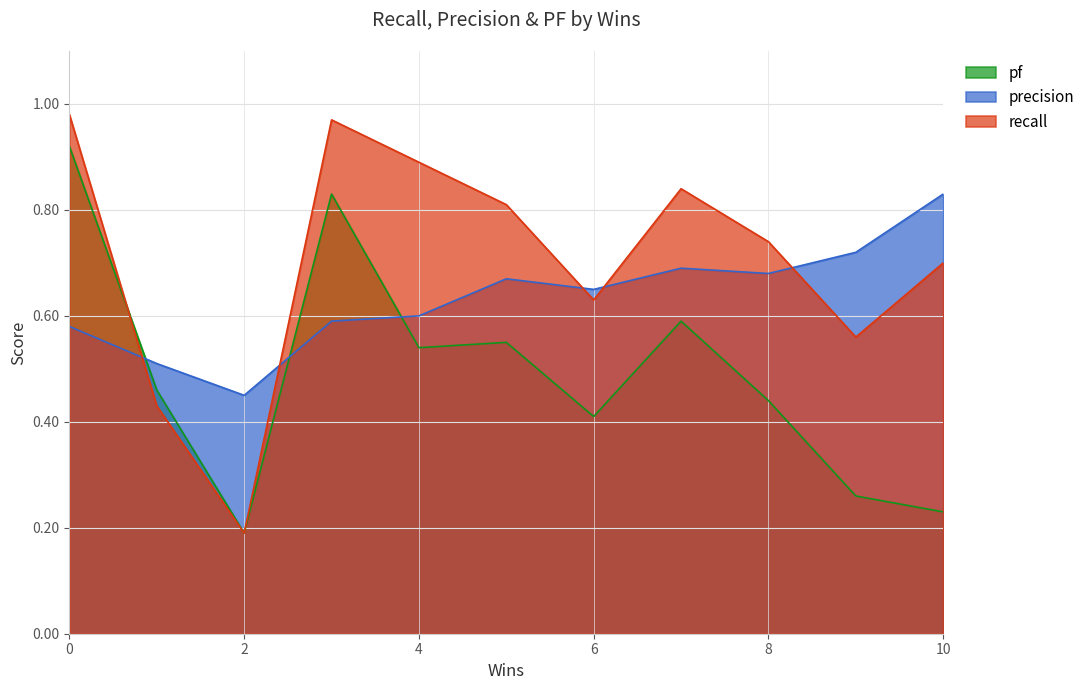

The value of recall at 5 is 0.8. True or false?

True